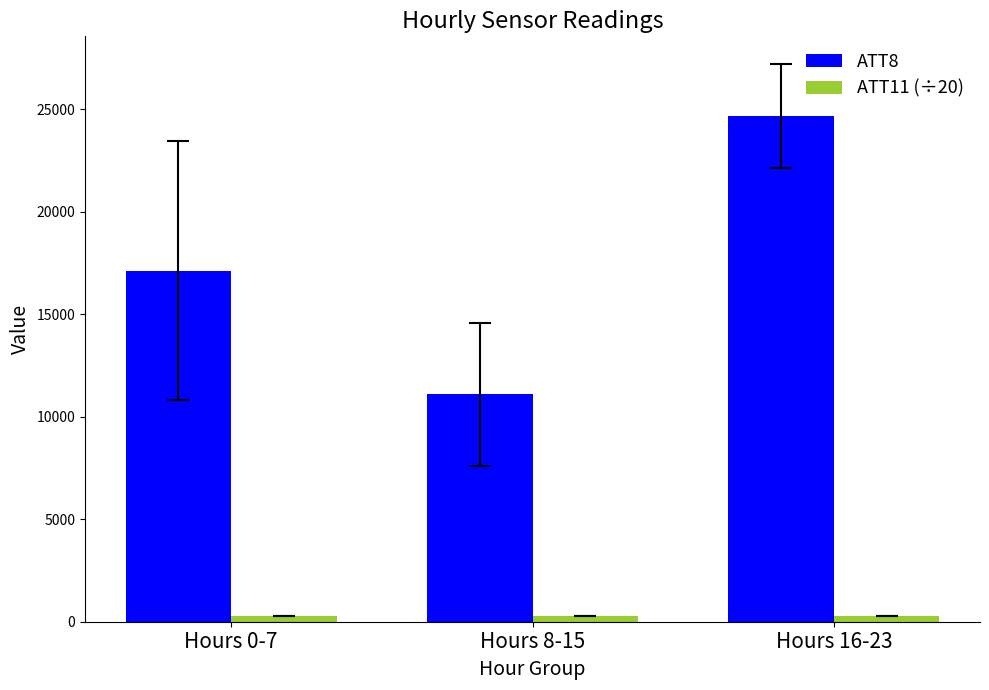

How many bars are there in each group?

2